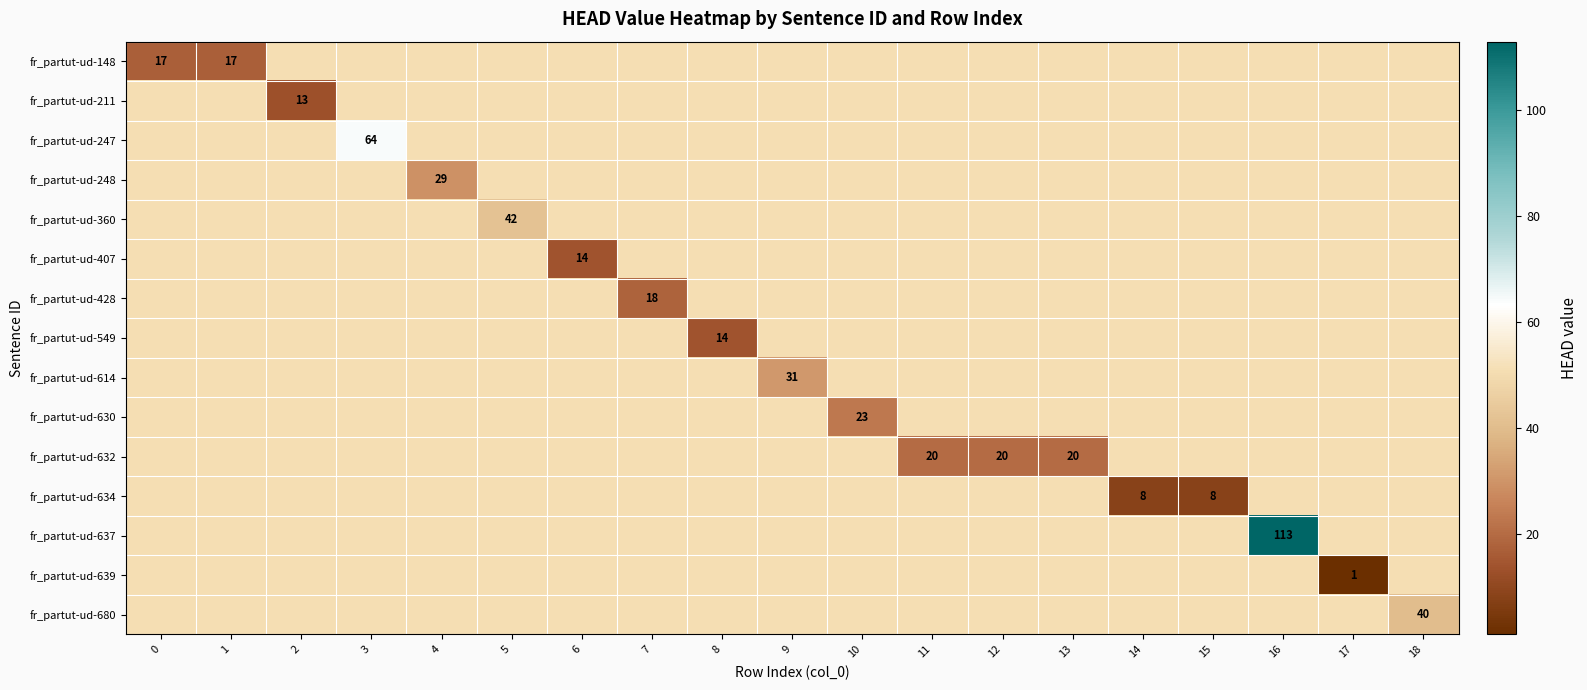

Which has a higher value, 14 or 10?

10